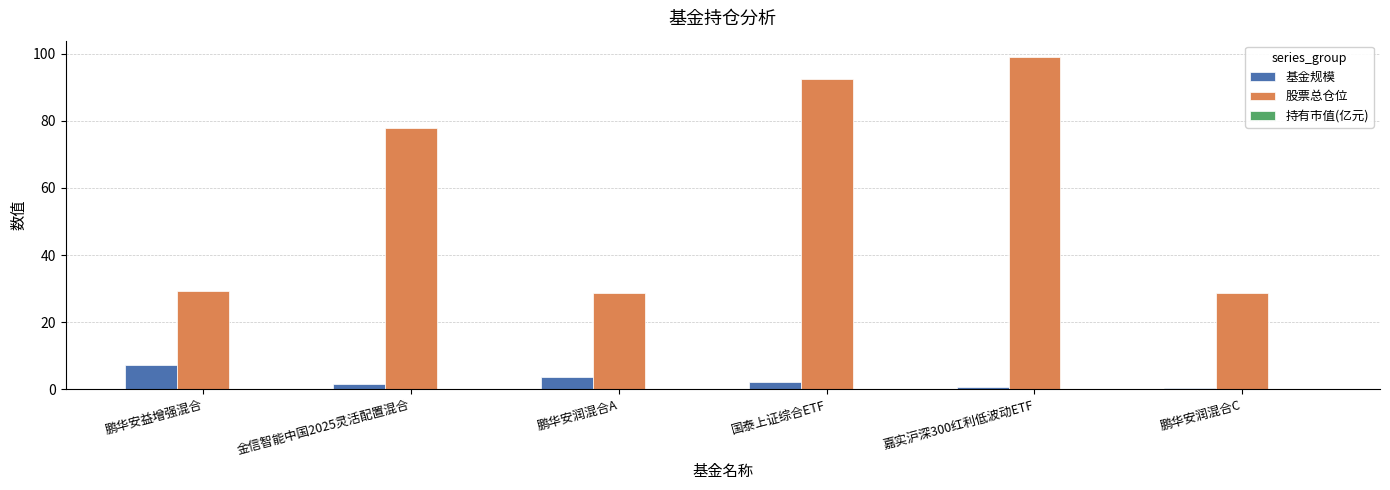

The 股票总仓位 series shows 12.6 at 鹏华安润混合C. True or false?

False